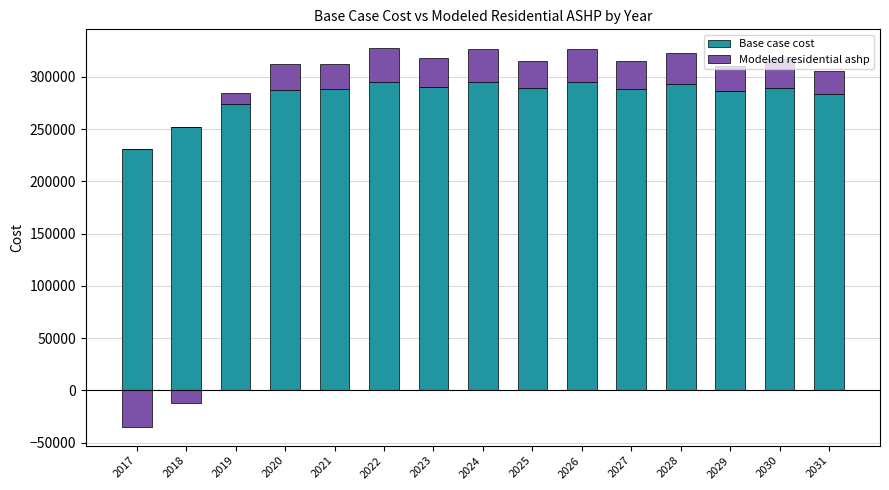

Which label corresponds to the smallest value in the chart?

2017